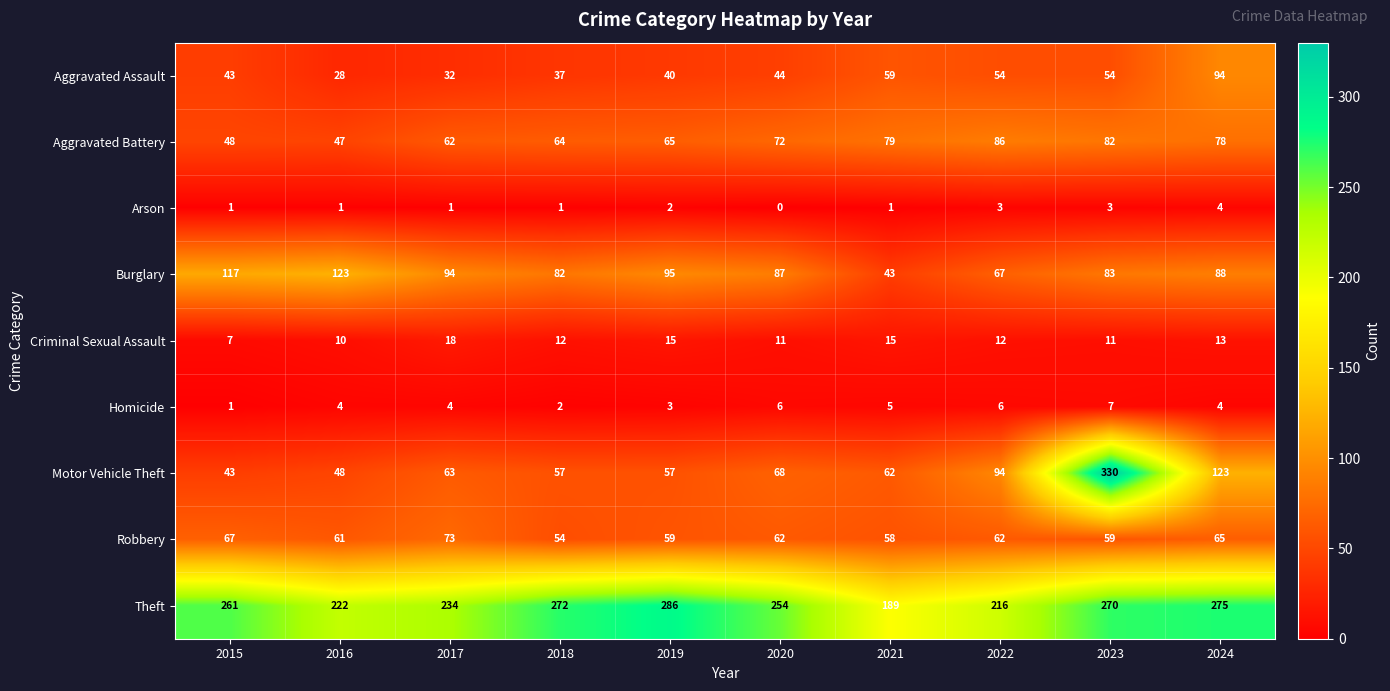

What value does the Criminal Sexual Assault series have at 2019, to the nearest 10?

20